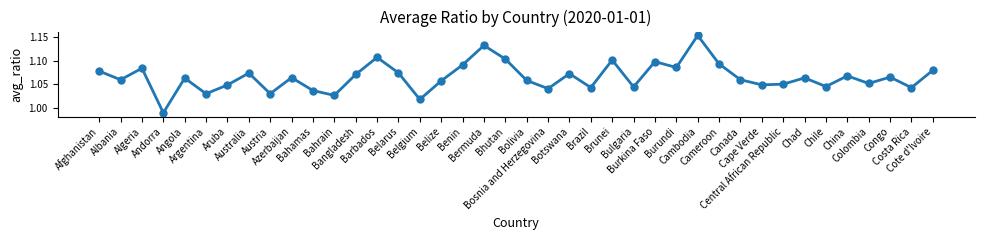

At which category does the chart reach its minimum across all series?

Andorra